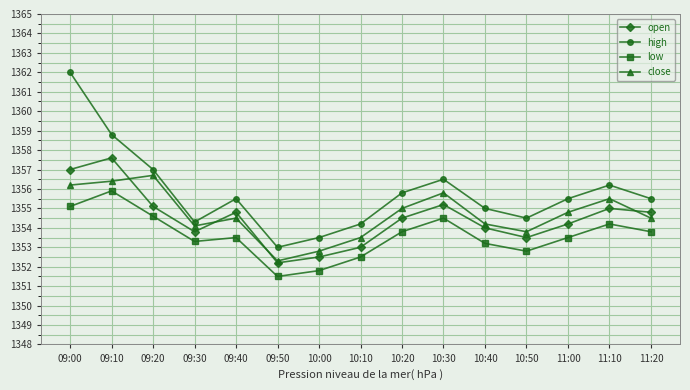

Is it true that high equals 1354.5 at 10:50?

True